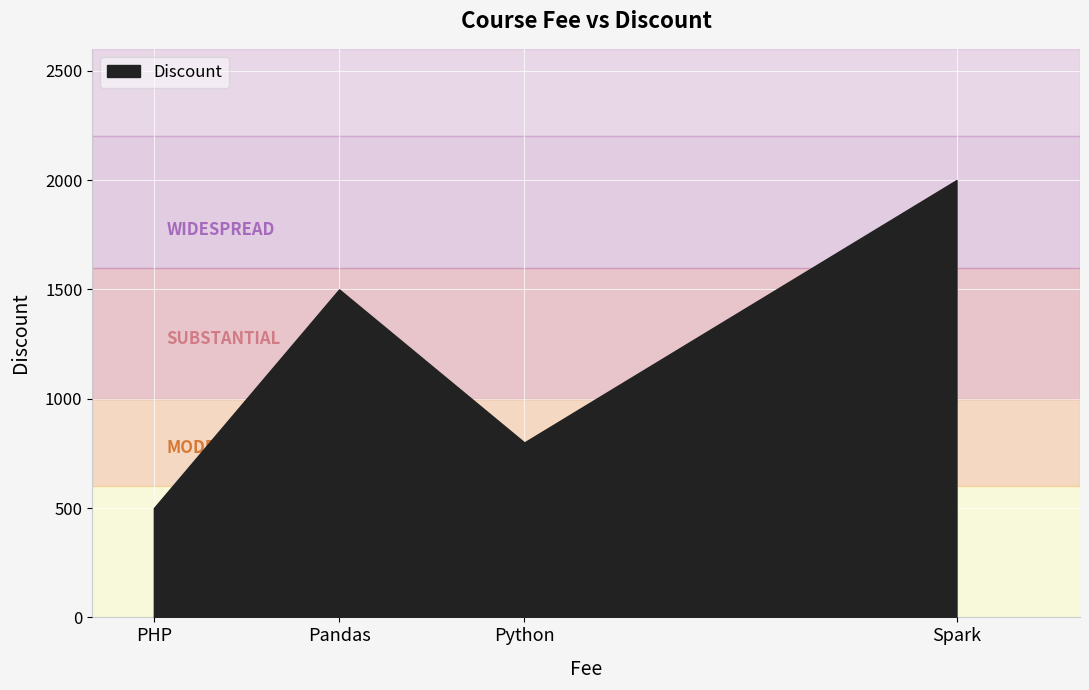

Which has a higher value, Python or Pandas?

Pandas